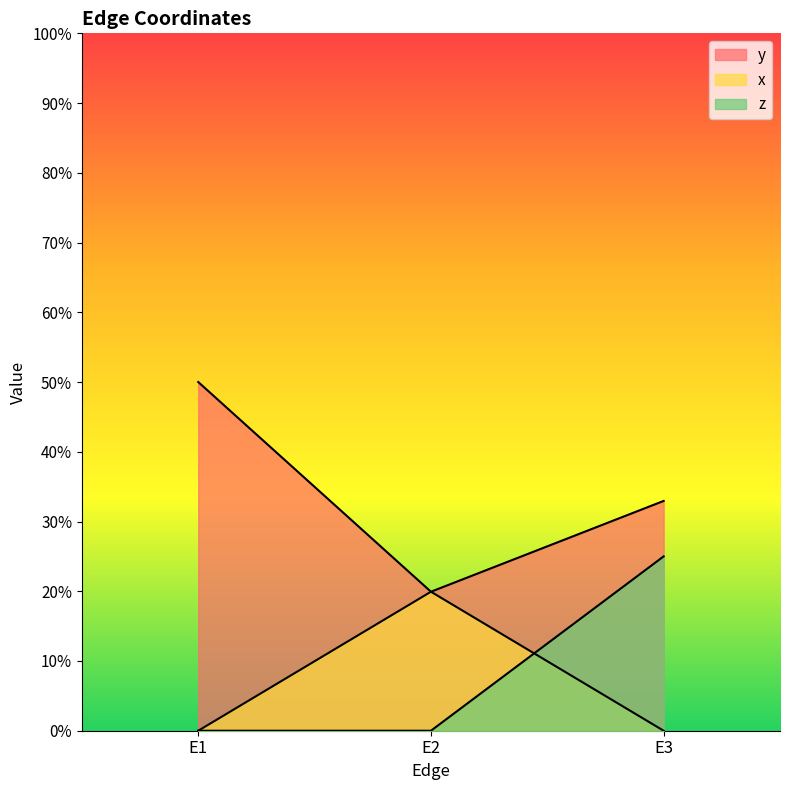

Count the number of categories in the chart.

3